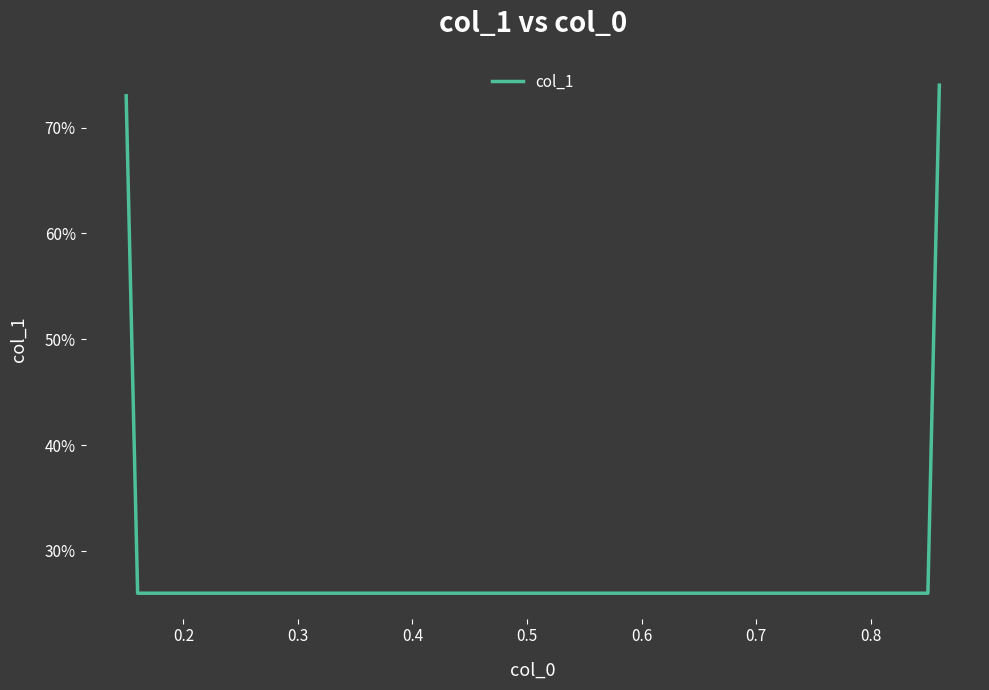

Does the chart display data point markers on the line(s)?

No